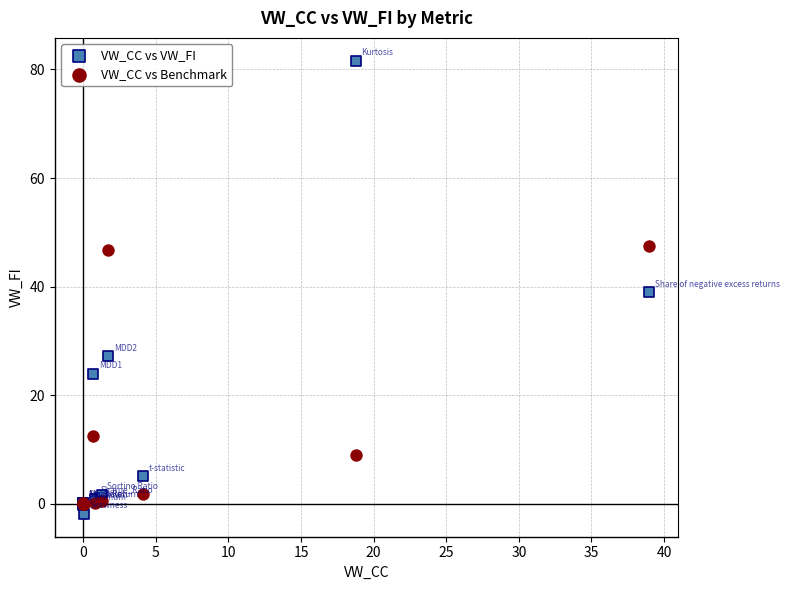

Which series contains the highest Y value?

VW_CC vs VW_FI